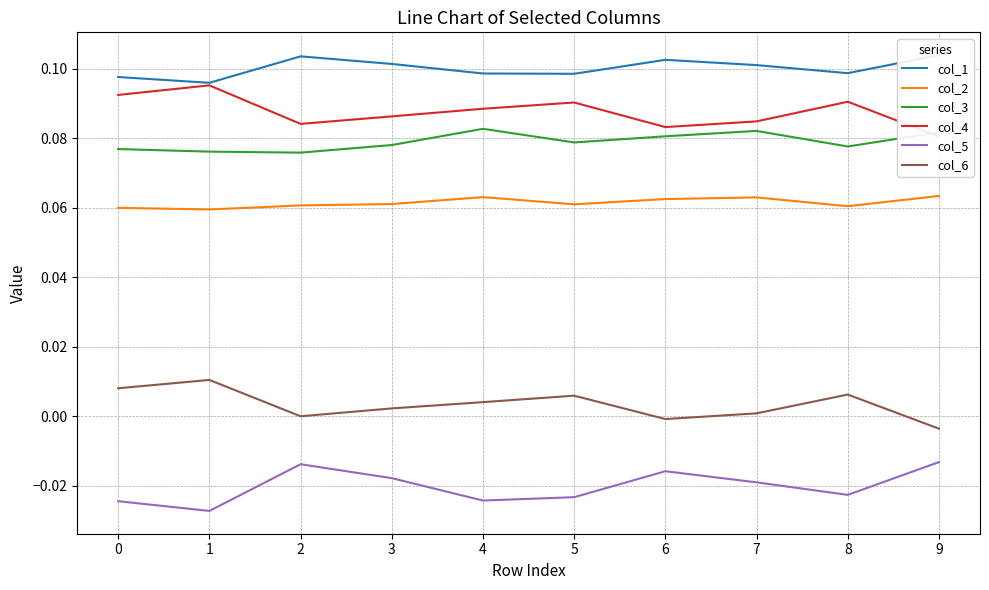

At which category is the sum across all series the highest?

7